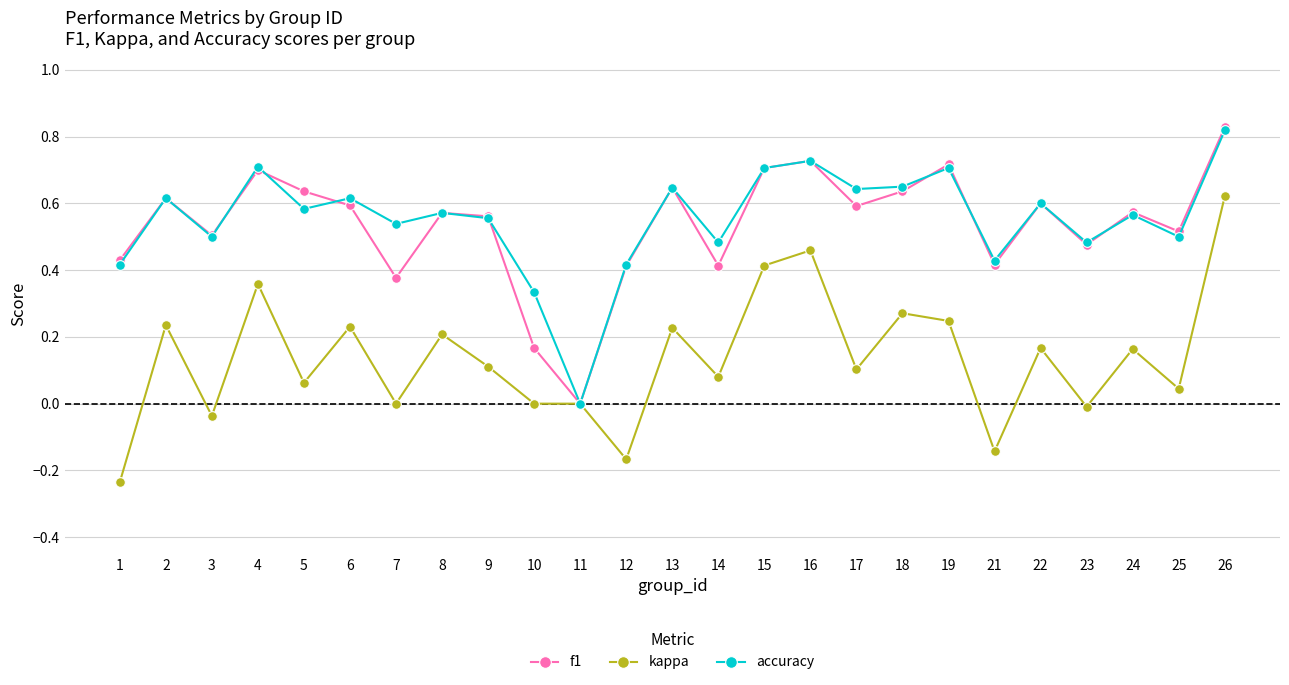

What are all the series names shown in the legend?

f1, kappa, accuracy